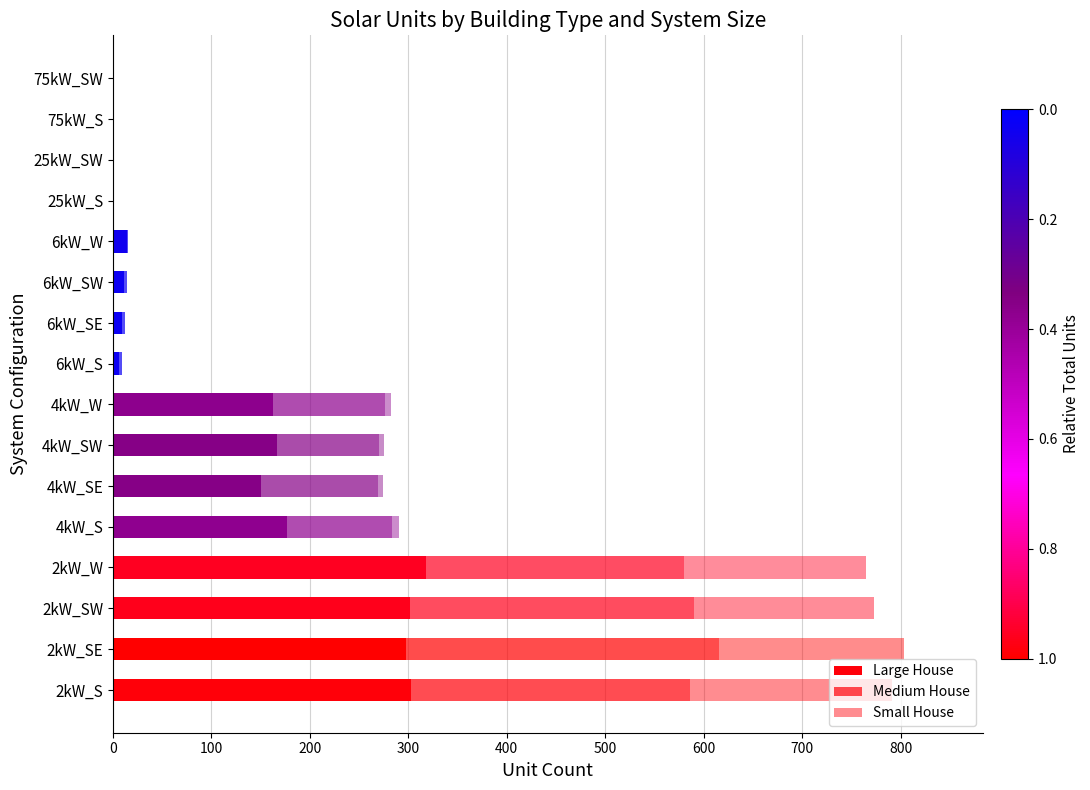

Which series has the largest total across all categories?

Large House